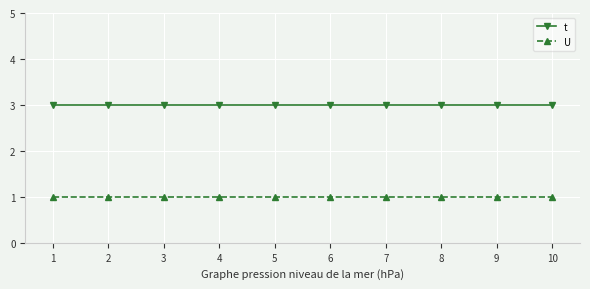

What is the greatest value displayed?

3